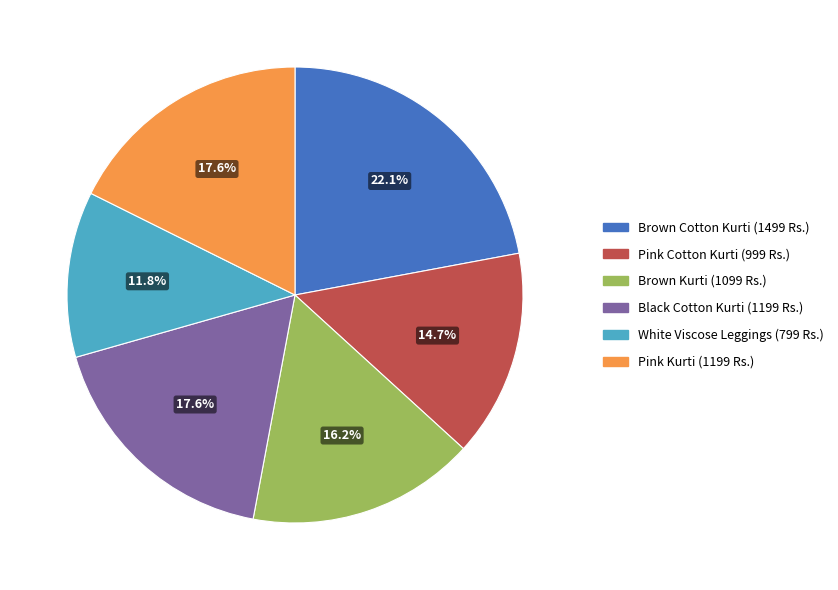

Count the number of slices in the pie.

6